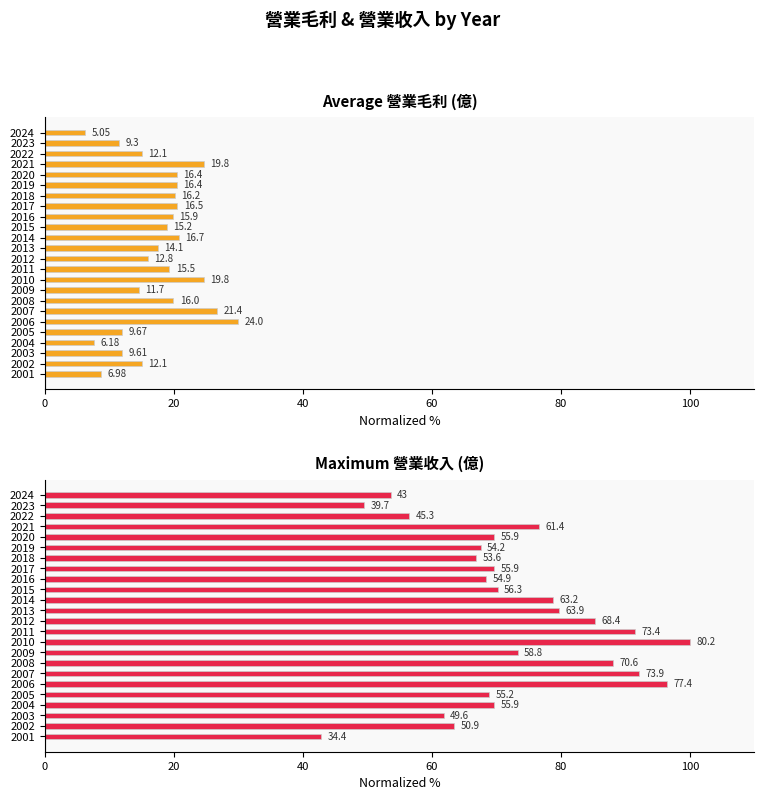

Rank the series by their average value, from lowest to highest.

Average 營業毛利 (億), Maximum 營業收入 (億)